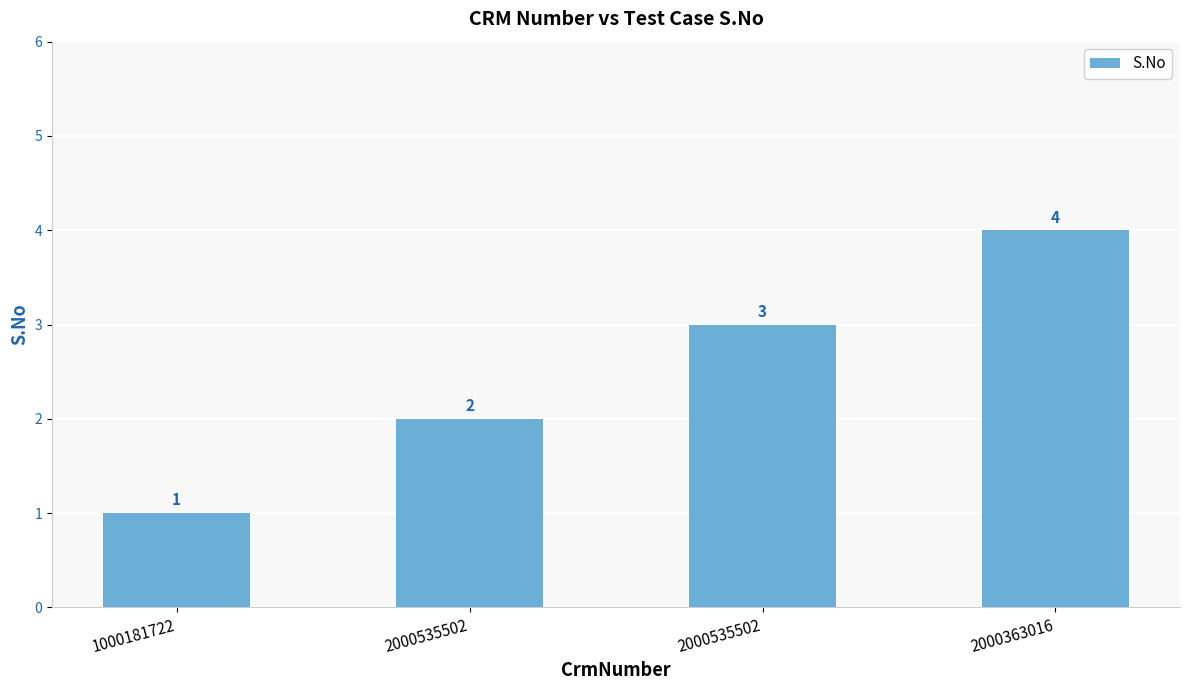

Reading left to right, extract all data points from this chart.

1000181722=1	2000535502=2	2000535502=3	2000363016=4